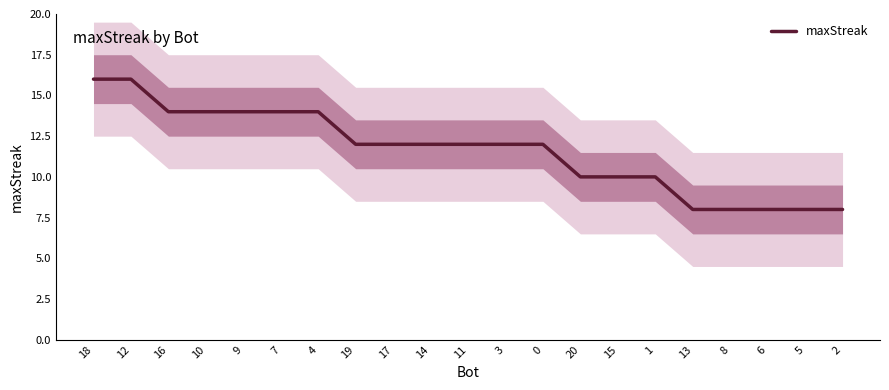

Is it true that the value at 9 is 14?

True